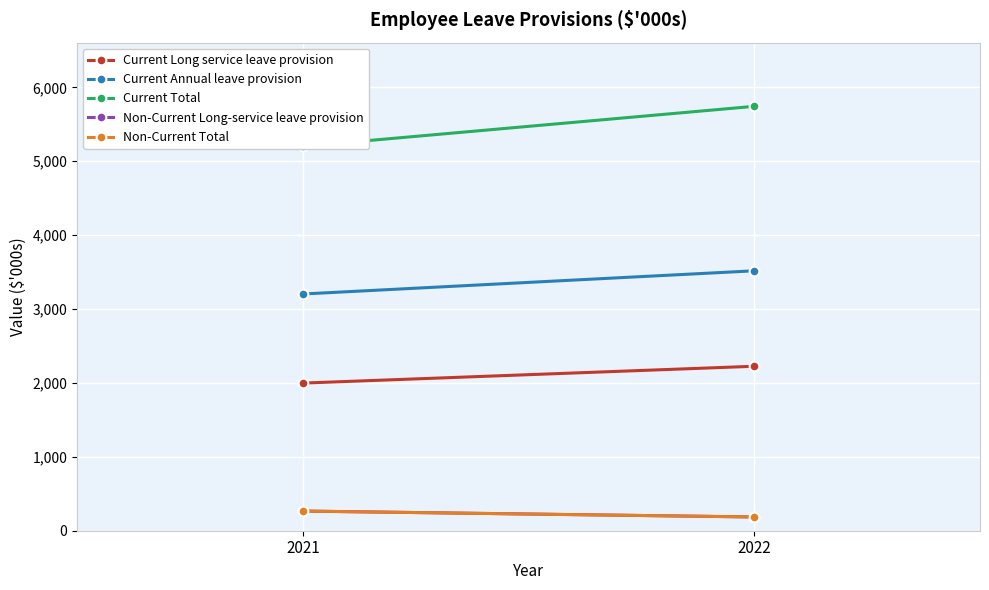

Rank the series at 2021 from lowest to highest value.

Non-Current Long-service leave provision, Non-Current Total, Current Long service leave provision, Current Annual leave provision, Current Total